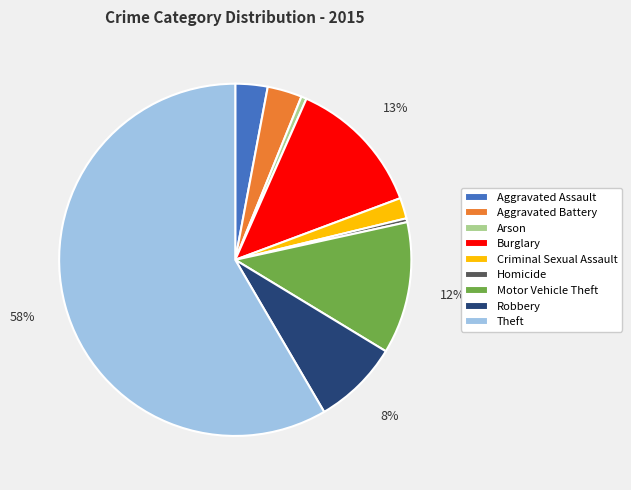

Is it true that Homicide is 14% of the pie?

False